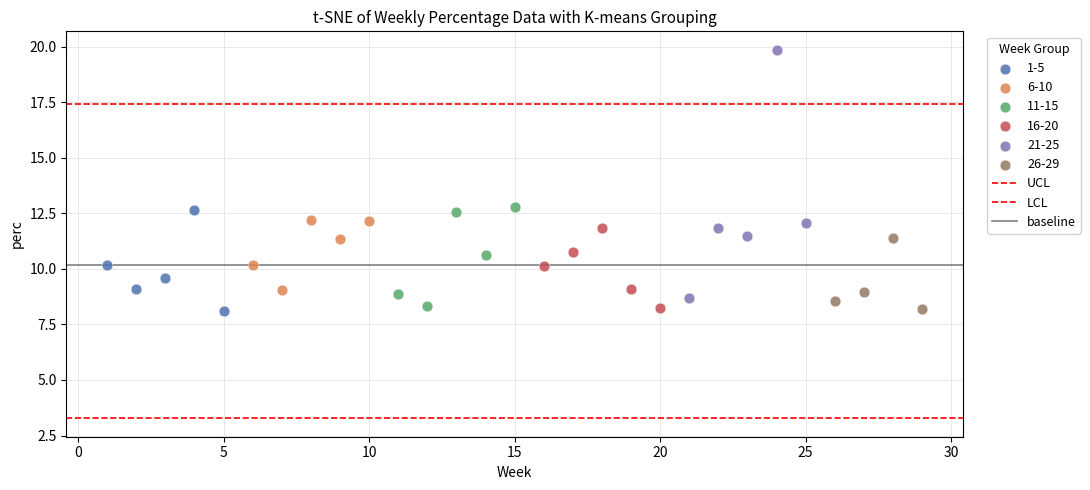

Which series contains the highest Y value?

21-25